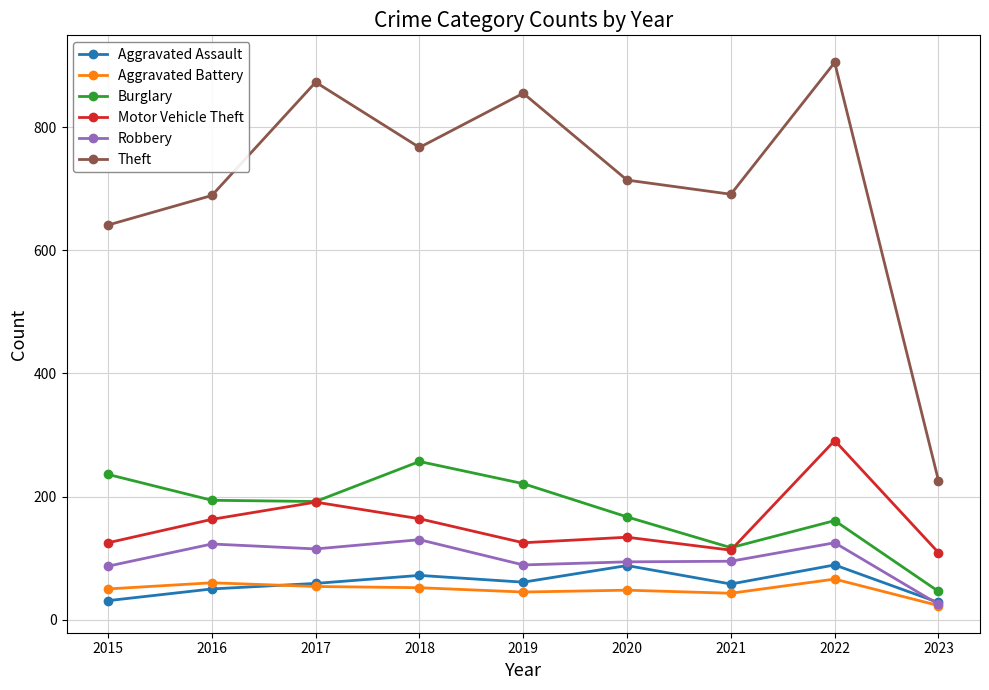

In Motor Vehicle Theft, how many points are higher than both neighbors (excluding endpoints)?

3